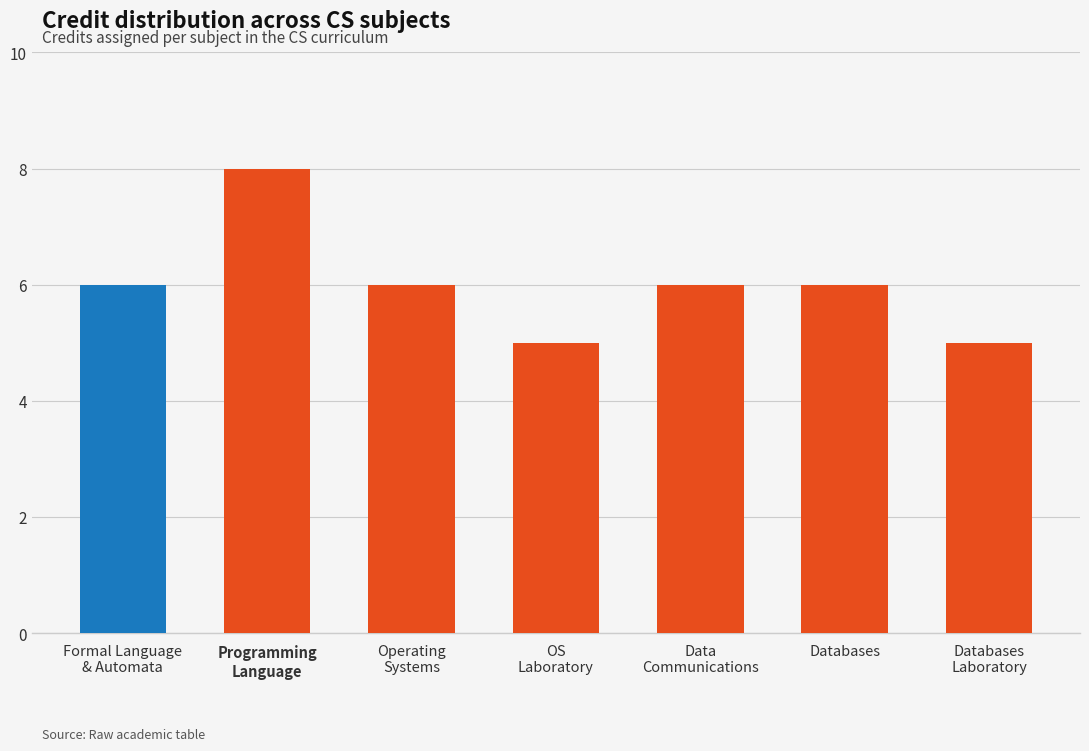

Reading left to right, transcribe all the data shown in this chart.

Formal Language
& Automata=6	Programming
Language=8	Operating
Systems=6	OS
Laboratory=5	Data
Communications=6	Databases=6	Databases
Laboratory=5